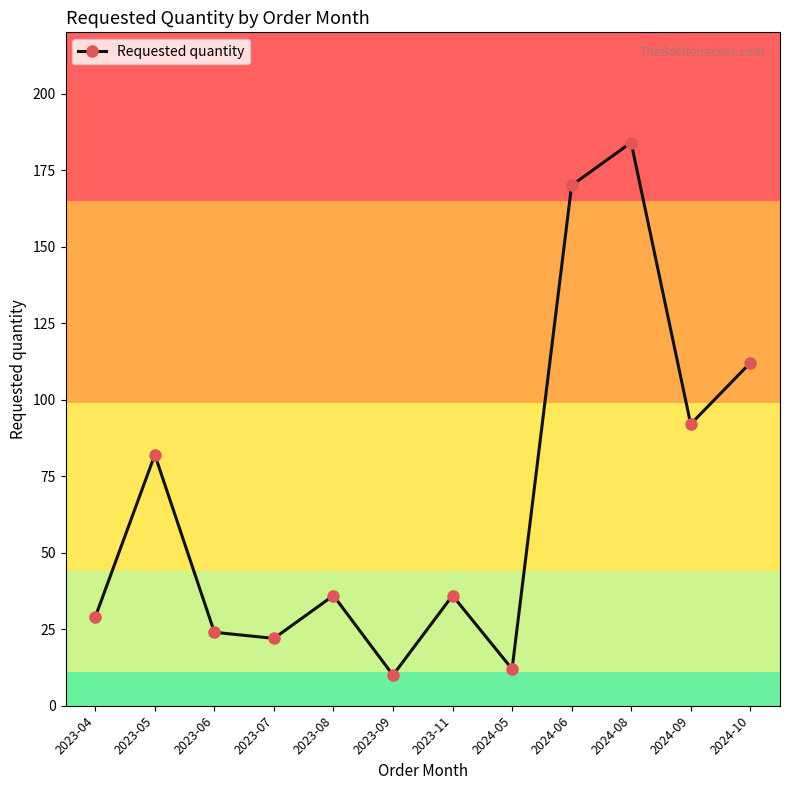

What is the change in value from 2024-05 to 2024-06?

+158